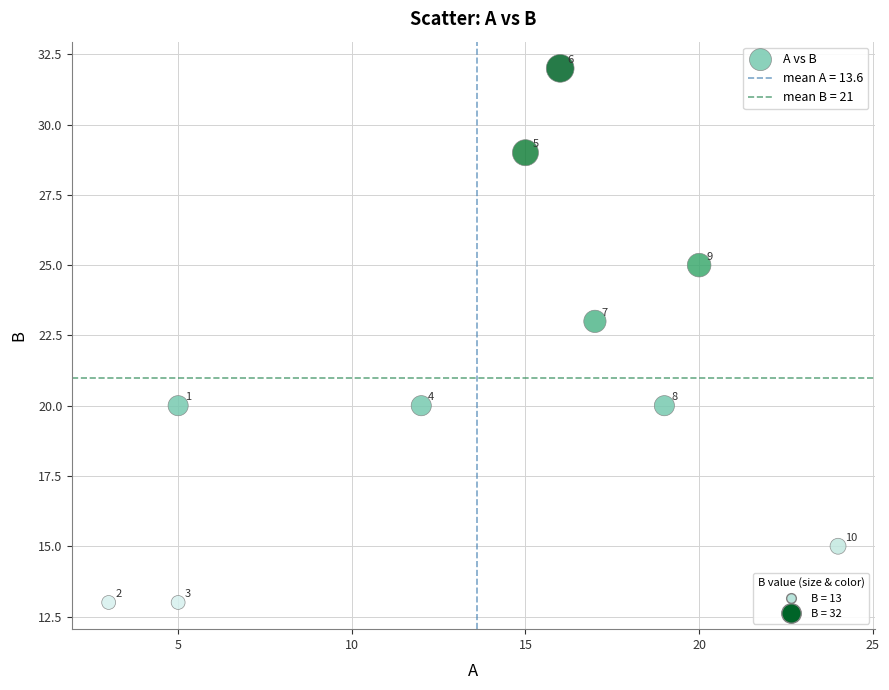

What is the average Y value?

21